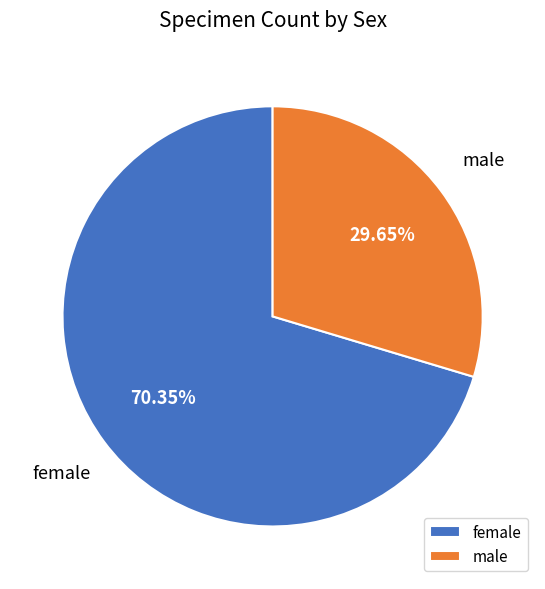

To the nearest percent, what is the difference between the male and female slice percentages?

41%